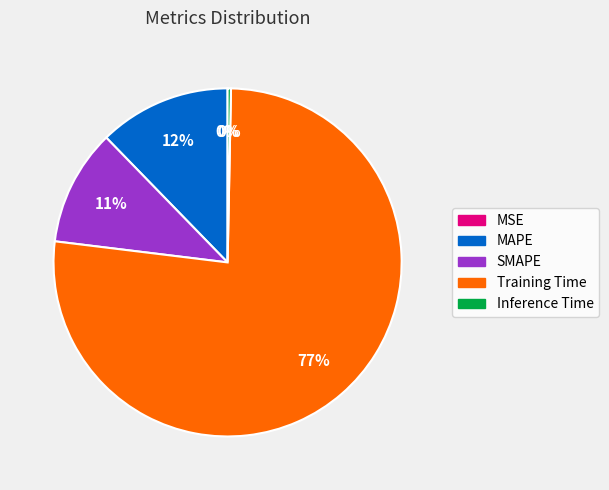

Which slice is the largest?

Training Time